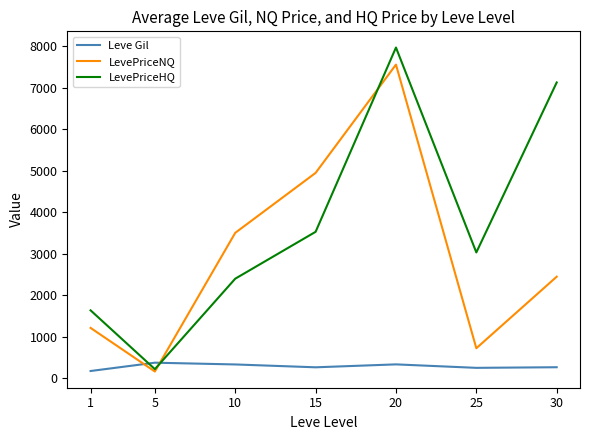

True or false: Leve Gil and LevePriceHQ cross at least once.

True